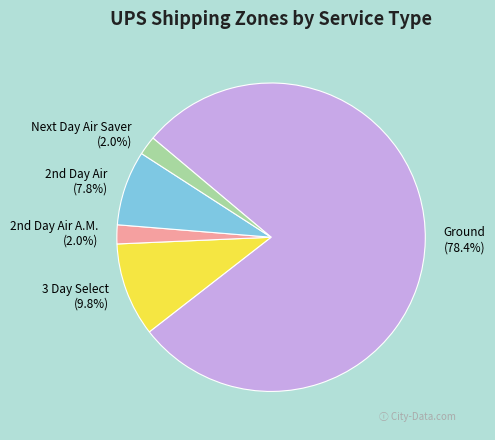

To the nearest percent, what is the combined percentage of Ground and 3 Day Select?

88%